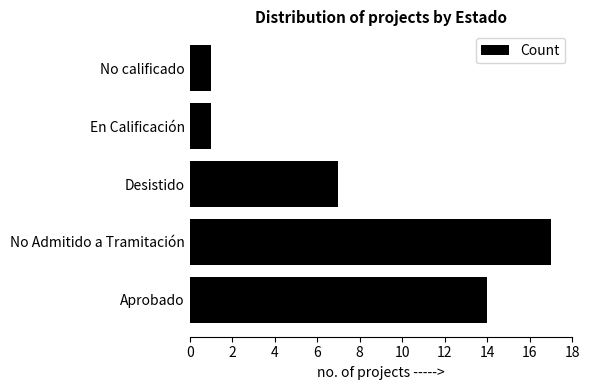

What is the change in value from Desistido to En Calificación?

-6